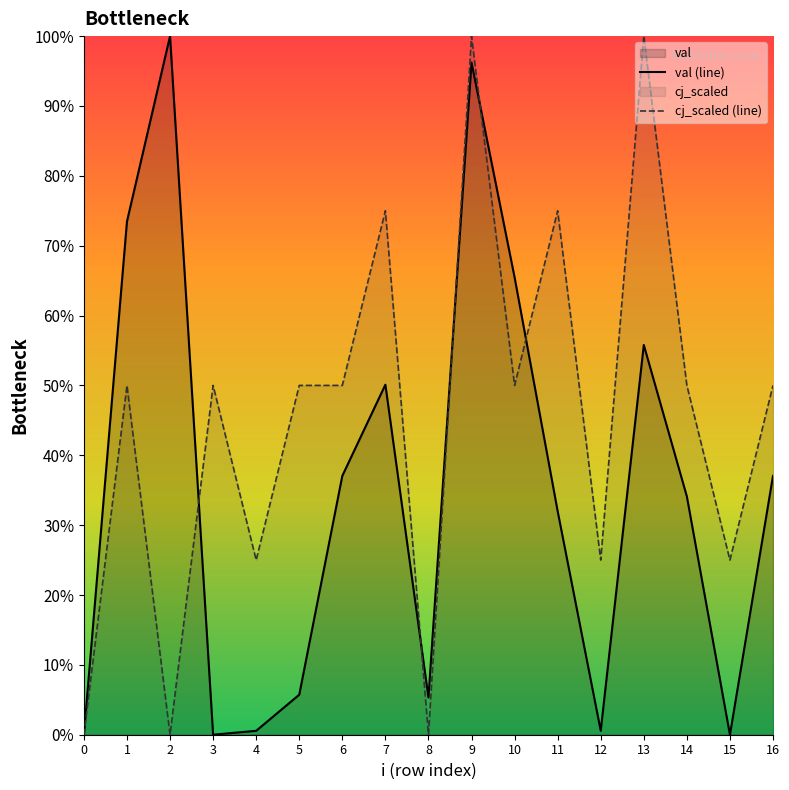

What is the sum of the val (line) values at 7 and 10?

1.2